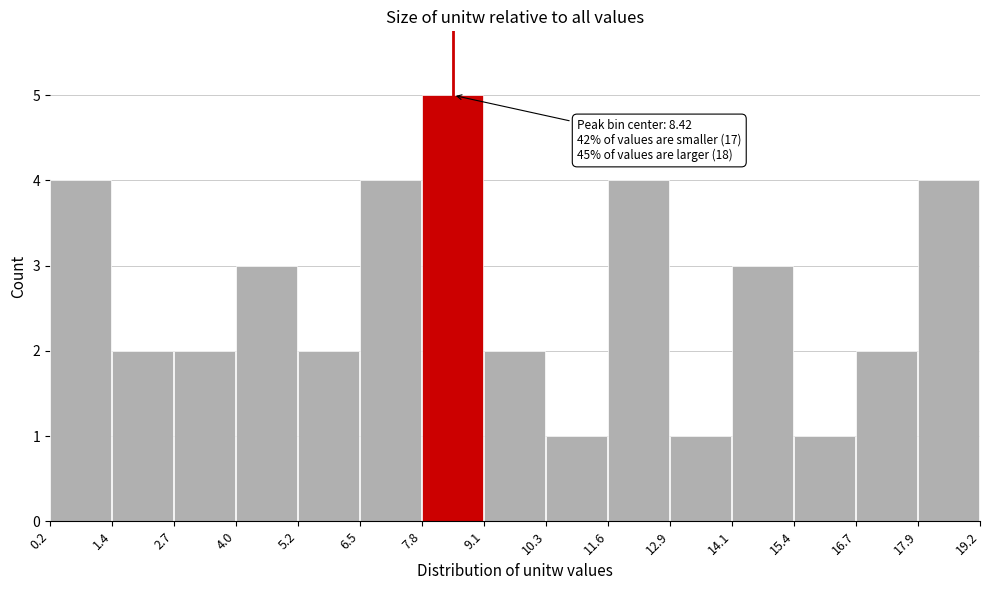

Over which range of the x-axis is the bar tallest?

7.8 to 9.1